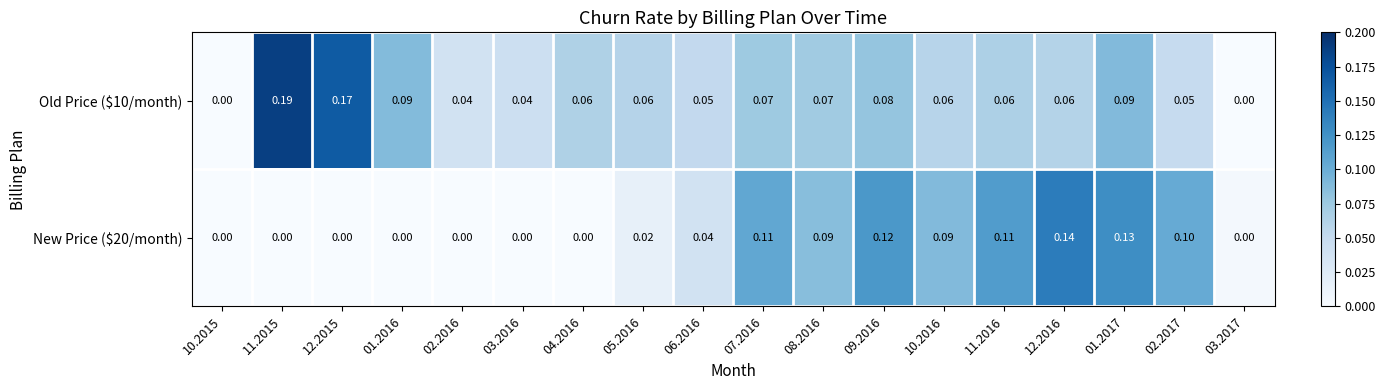

Which series has the largest total across all categories?

Old Price ($10/month)